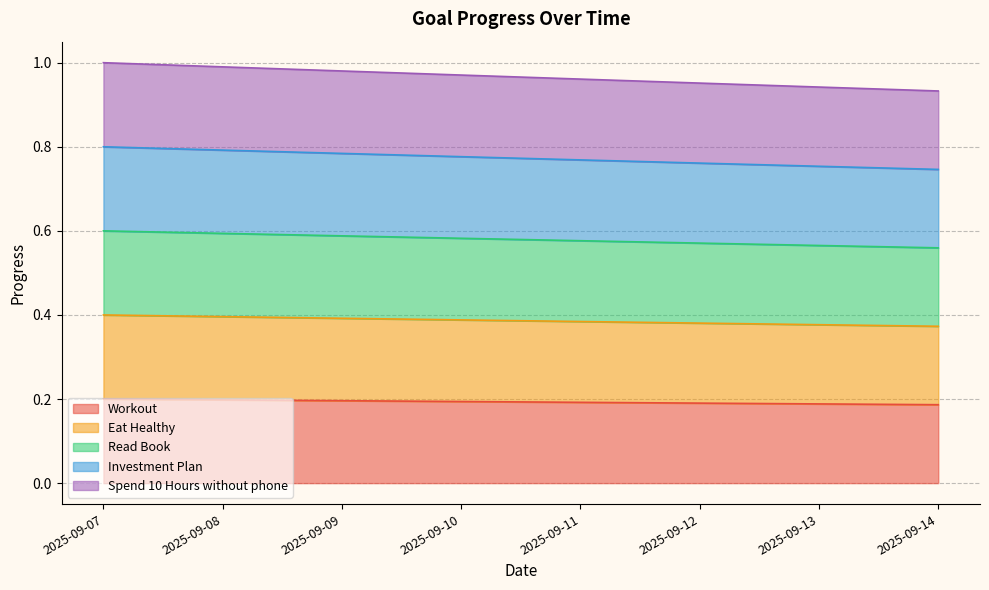

How many distinct data groups are displayed?

5